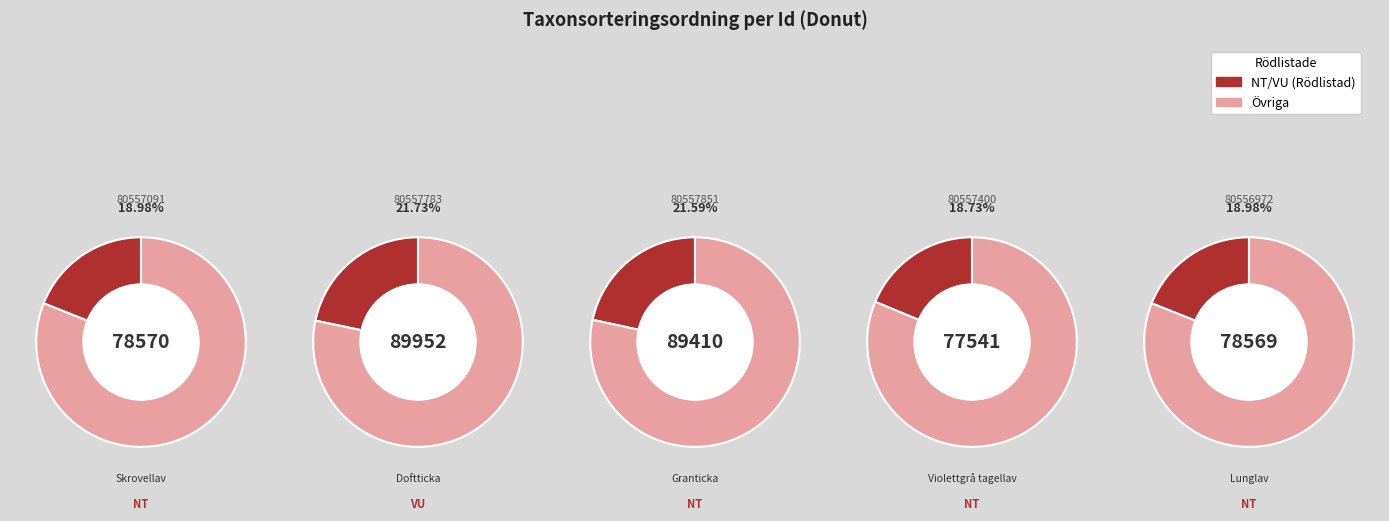

Count the number of slices in the pie.

5